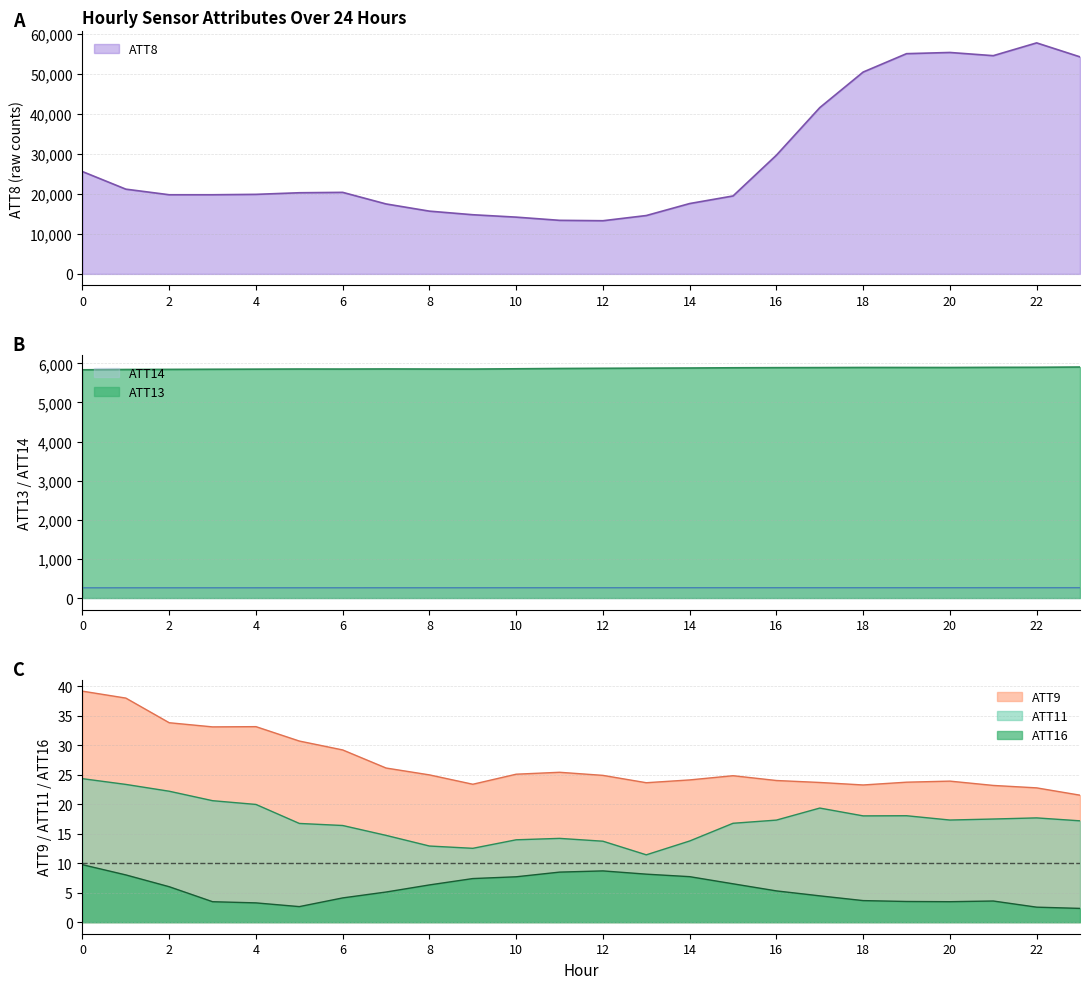

Is it true that ATT8 equals 6228.6 at 11?

False